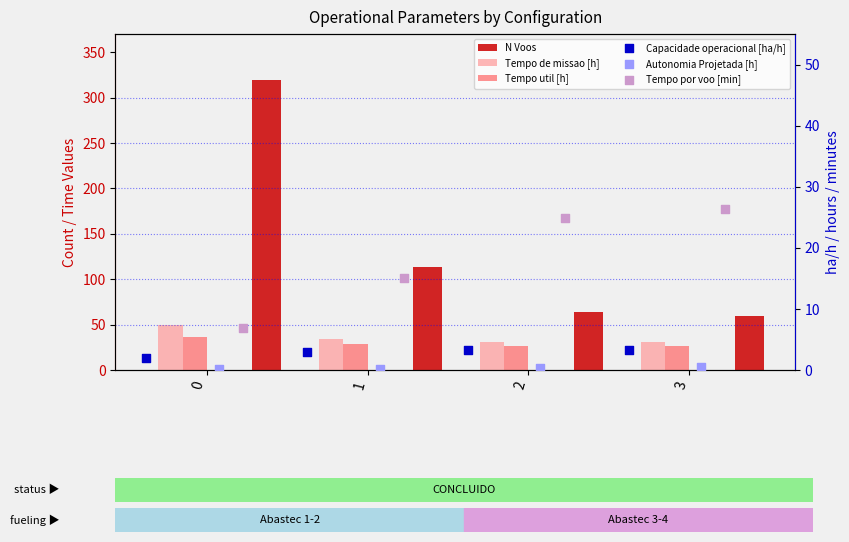

What is the total value across all series at 3?

147.1